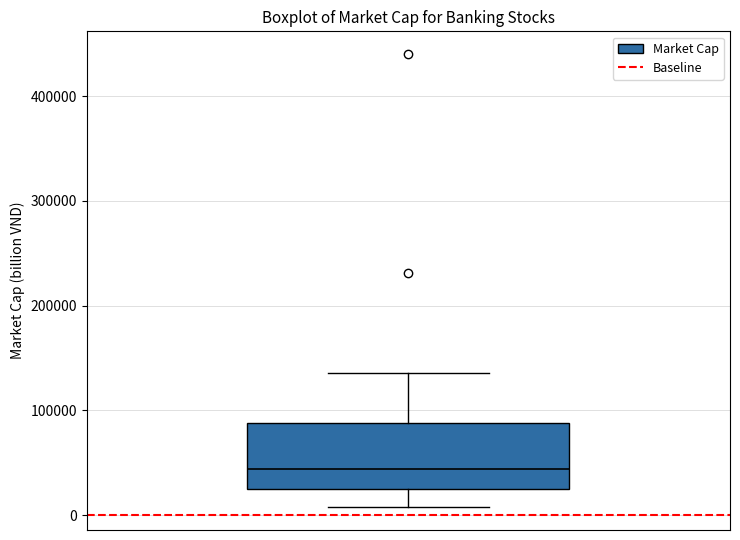

Read this box plot against the y-axis: the position of the median line, the range covered by the box, and the ends of both whiskers. The values are not printed on the chart, so give them approximately, as read against the axis.

median 40000, box 20000 to 90000, whiskers 10000 to 140000